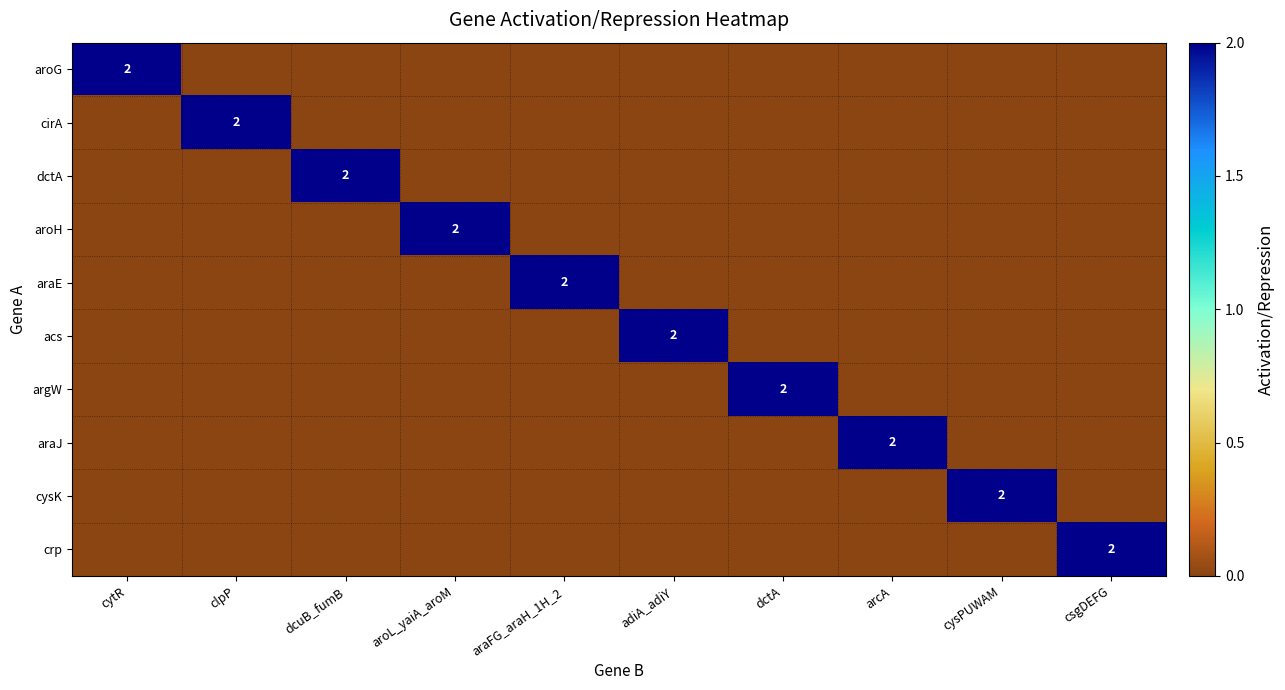

Is it true that crp equals 0 at cytR?

True